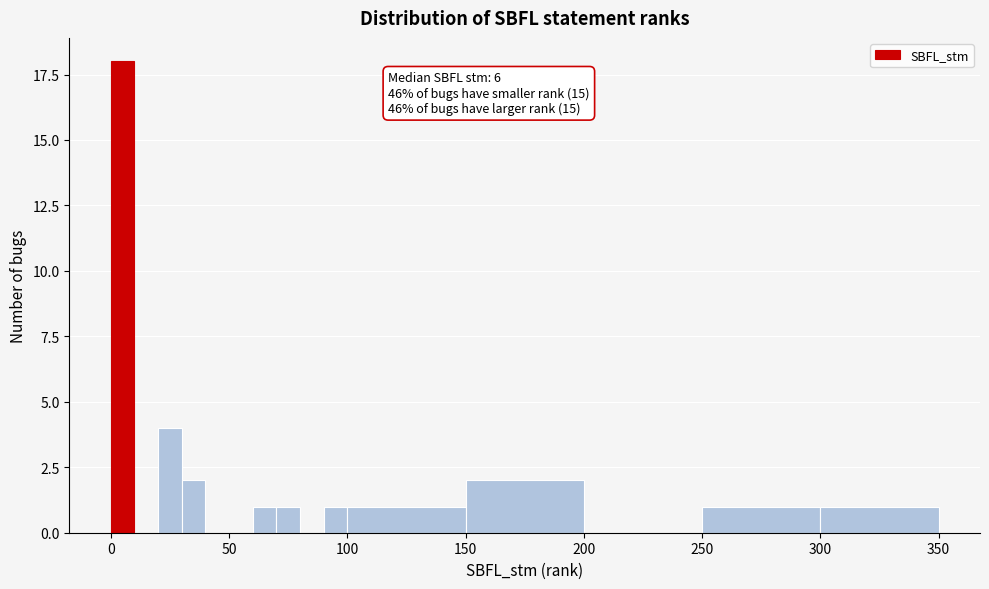

Around what value on the x-axis is the tallest bar? Give the approximate position of its centre, as read against the axis.

5